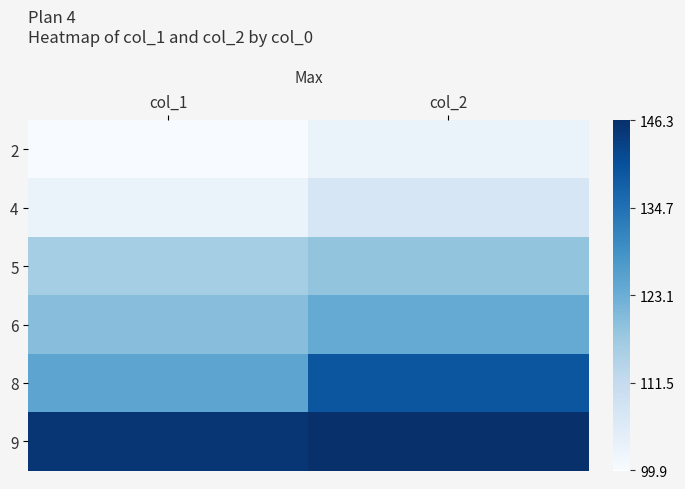

Reading right to left, what are all the values shown in this chart?

2: col_2=102.9	col_1=99.9
4: col_2=107.5	col_1=103.0
5: col_2=118.5	col_1=116.3
6: col_2=123.9	col_1=119.7
8: col_2=139.5	col_1=125.1
9: col_2=146.3	col_1=145.2